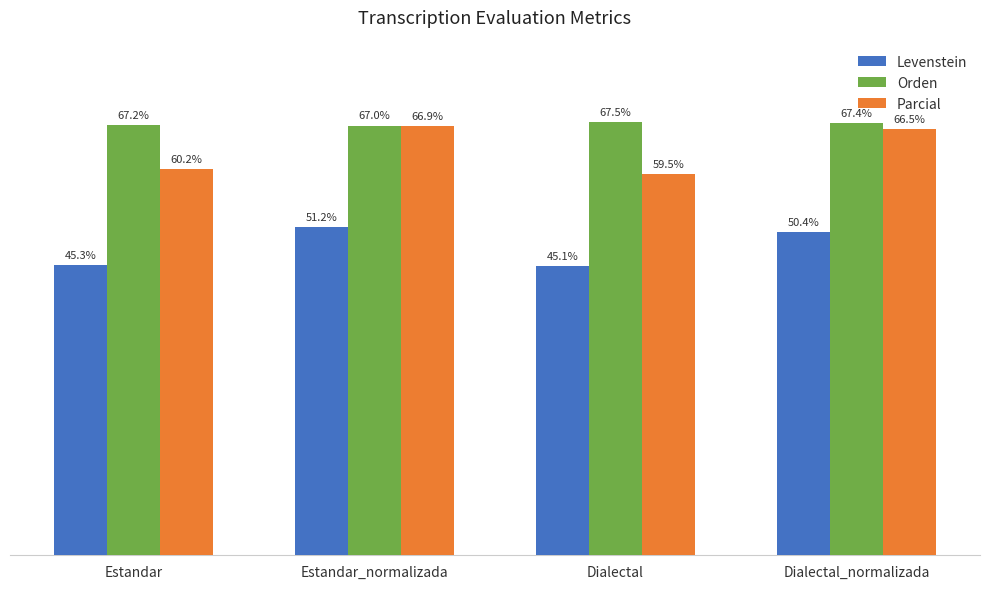

Where is Orden nearest to the value 67?

Estandar_normalizada